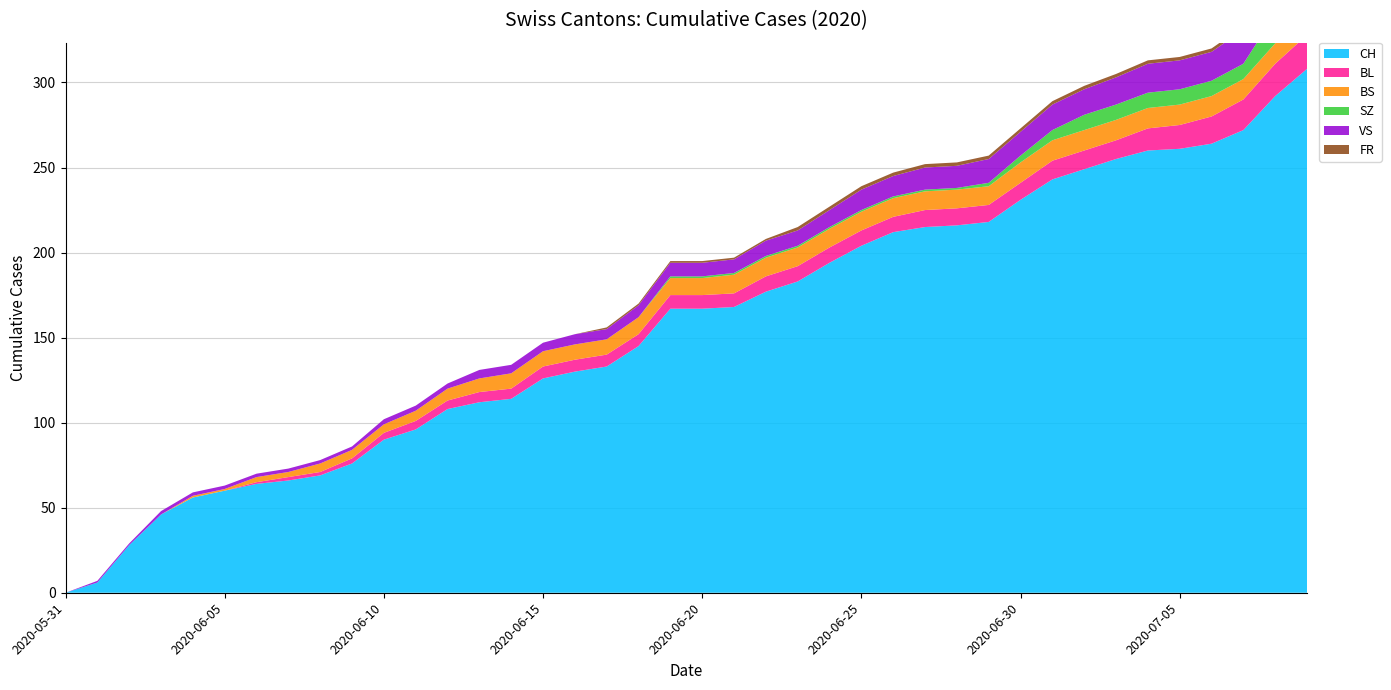

Reading left to right, list all the values displayed in this chart.

CH: 2020-05-31=0	2020-06-01=6	2020-06-02=28	2020-06-03=46	2020-06-04=56	2020-06-05=60	2020-06-06=64	2020-06-07=66	2020-06-08=69	2020-06-09=76	2020-06-10=90	2020-06-11=96	2020-06-12=108	2020-06-13=112	2020-06-14=114	2020-06-15=126	2020-06-16=130	2020-06-17=133	2020-06-18=145	2020-06-19=167	2020-06-20=167	2020-06-21=168	2020-06-22=177	2020-06-23=183	2020-06-24=194	2020-06-25=204	2020-06-26=212	2020-06-27=215	2020-06-28=216	2020-06-29=218	2020-06-30=231	2020-07-01=243	2020-07-02=249	2020-07-03=255	2020-07-04=260	2020-07-05=261	2020-07-06=264	2020-07-07=272	2020-07-08=292	2020-07-09=308
BL: 2020-05-31=0	2020-06-01=0	2020-06-02=0	2020-06-03=0	2020-06-04=0	2020-06-05=0	2020-06-06=1	2020-06-07=2	2020-06-08=2	2020-06-09=3	2020-06-10=4	2020-06-11=5	2020-06-12=5	2020-06-13=6	2020-06-14=6	2020-06-15=7	2020-06-16=7	2020-06-17=7	2020-06-18=7	2020-06-19=8	2020-06-20=8	2020-06-21=8	2020-06-22=9	2020-06-23=9	2020-06-24=9	2020-06-25=9	2020-06-26=9	2020-06-27=10	2020-06-28=10	2020-06-29=10	2020-06-30=10	2020-07-01=11	2020-07-02=11	2020-07-03=11	2020-07-04=13	2020-07-05=14	2020-07-06=16	2020-07-07=18	2020-07-08=19	2020-07-09=20
BS: 2020-05-31=0	2020-06-01=0	2020-06-02=0	2020-06-03=0	2020-06-04=1	2020-06-05=1	2020-06-06=3	2020-06-07=3	2020-06-08=5	2020-06-09=5	2020-06-10=5	2020-06-11=6	2020-06-12=7	2020-06-13=8	2020-06-14=9	2020-06-15=9	2020-06-16=9	2020-06-17=9	2020-06-18=10	2020-06-19=10	2020-06-20=10	2020-06-21=11	2020-06-22=11	2020-06-23=11	2020-06-24=11	2020-06-25=11	2020-06-26=11	2020-06-27=11	2020-06-28=11	2020-06-29=11	2020-06-30=12	2020-07-01=12	2020-07-02=12	2020-07-03=12	2020-07-04=12	2020-07-05=12	2020-07-06=12	2020-07-07=12	2020-07-08=12	2020-07-09=12
SZ: 2020-05-31=0	2020-06-01=0	2020-06-02=0	2020-06-03=0	2020-06-04=0	2020-06-05=0	2020-06-06=0	2020-06-07=0	2020-06-08=0	2020-06-09=0	2020-06-10=0	2020-06-11=0	2020-06-12=0	2020-06-13=0	2020-06-14=0	2020-06-15=0	2020-06-16=0	2020-06-17=0	2020-06-18=0	2020-06-19=1	2020-06-20=1	2020-06-21=1	2020-06-22=1	2020-06-23=1	2020-06-24=1	2020-06-25=1	2020-06-26=1	2020-06-27=1	2020-06-28=1	2020-06-29=2	2020-06-30=4	2020-07-01=6	2020-07-02=9	2020-07-03=9	2020-07-04=9	2020-07-05=9	2020-07-06=9	2020-07-07=9	2020-07-08=17	2020-07-09=17
VS: 2020-05-31=0	2020-06-01=1	2020-06-02=1	2020-06-03=2	2020-06-04=2	2020-06-05=2	2020-06-06=2	2020-06-07=2	2020-06-08=2	2020-06-09=2	2020-06-10=3	2020-06-11=3	2020-06-12=3	2020-06-13=5	2020-06-14=5	2020-06-15=5	2020-06-16=6	2020-06-17=6	2020-06-18=7	2020-06-19=8	2020-06-20=8	2020-06-21=8	2020-06-22=9	2020-06-23=9	2020-06-24=10	2020-06-25=12	2020-06-26=12	2020-06-27=13	2020-06-28=13	2020-06-29=14	2020-06-30=14	2020-07-01=15	2020-07-02=15	2020-07-03=16	2020-07-04=17	2020-07-05=17	2020-07-06=17	2020-07-07=20	2020-07-08=20	2020-07-09=20
FR: 2020-05-31=0	2020-06-01=0	2020-06-02=0	2020-06-03=0	2020-06-04=0	2020-06-05=0	2020-06-06=0	2020-06-07=0	2020-06-08=0	2020-06-09=0	2020-06-10=0	2020-06-11=0	2020-06-12=0	2020-06-13=0	2020-06-14=0	2020-06-15=0	2020-06-16=0	2020-06-17=1	2020-06-18=1	2020-06-19=1	2020-06-20=1	2020-06-21=1	2020-06-22=1	2020-06-23=2	2020-06-24=2	2020-06-25=2	2020-06-26=2	2020-06-27=2	2020-06-28=2	2020-06-29=2	2020-06-30=2	2020-07-01=2	2020-07-02=2	2020-07-03=2	2020-07-04=2	2020-07-05=2	2020-07-06=2	2020-07-07=2	2020-07-08=2	2020-07-09=2